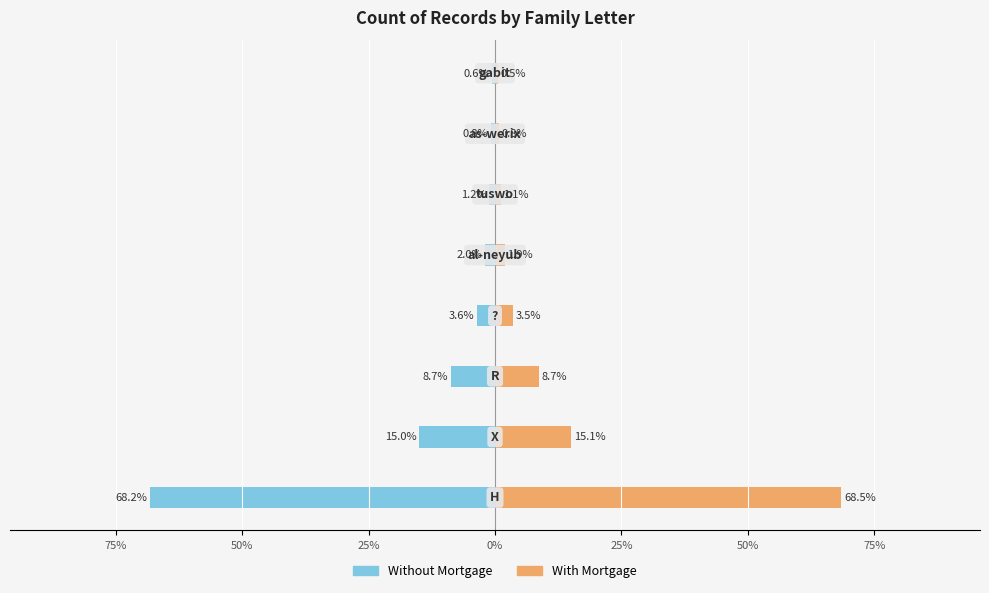

At how many categories does at least one series exceed 63?

1